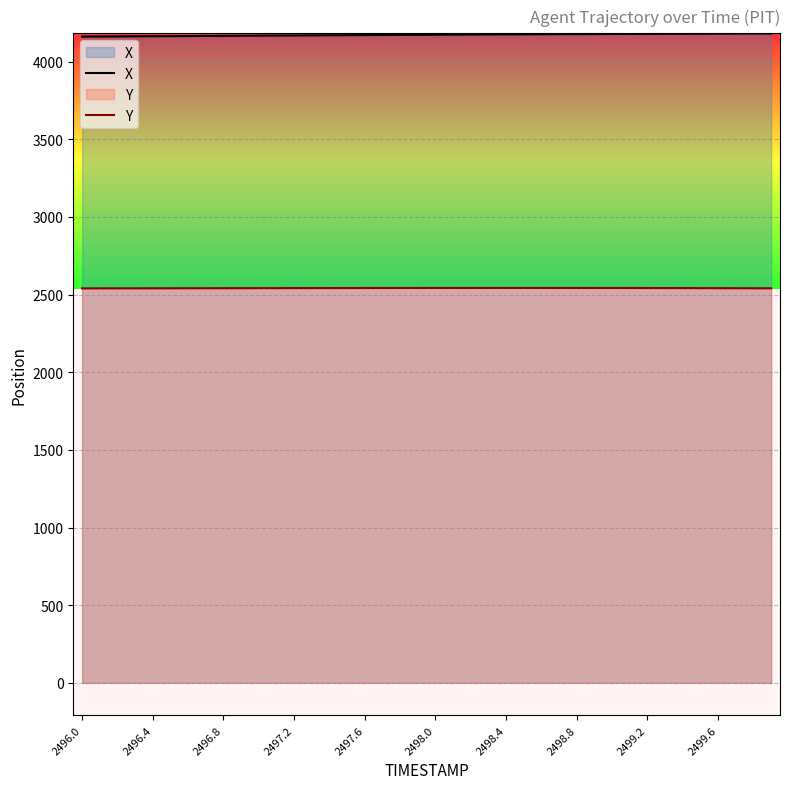

Reading left to right, transcribe all the data shown in this chart.

X: 4160.4	4161.0	4161.6	4162.3	4162.9	4163.5	4164.1	4164.8	4165.4	4166.0	4166.6	4167.2	4167.9	4168.5	4169.1	4169.7	4170.3	4170.9	4171.4	4172.0	4172.5	4173.1	4173.6	4174.1	4174.6	4175.1	4175.6	4176.1	4176.5	4177.0	4177.4	4177.8	4178.2	4178.6	4178.9	4179.3	4179.6	4180.0	4180.3	4180.6
Y: 2539.6	2539.8	2539.9	2540.1	2540.2	2540.4	2540.6	2540.7	2540.9	2541.0	2541.2	2541.3	2541.5	2541.6	2541.7	2541.9	2542.0	2542.1	2542.2	2542.3	2542.3	2542.4	2542.5	2542.5	2542.5	2542.5	2542.5	2542.4	2542.4	2542.3	2542.2	2542.1	2541.9	2541.7	2541.5	2541.3	2541.0	2540.7	2540.4	2540.1